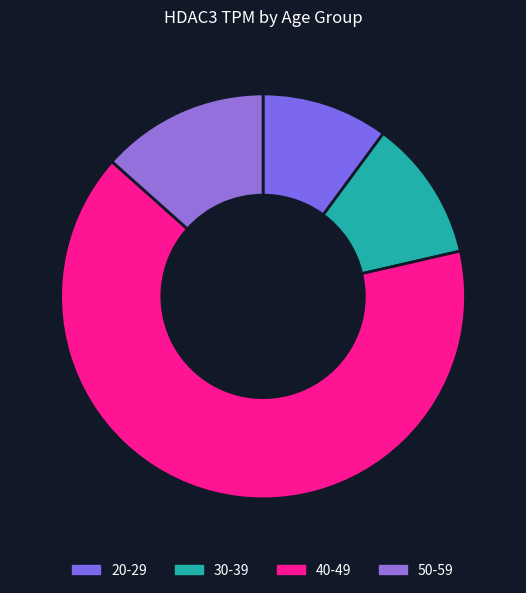

Count the number of slices in the pie.

4